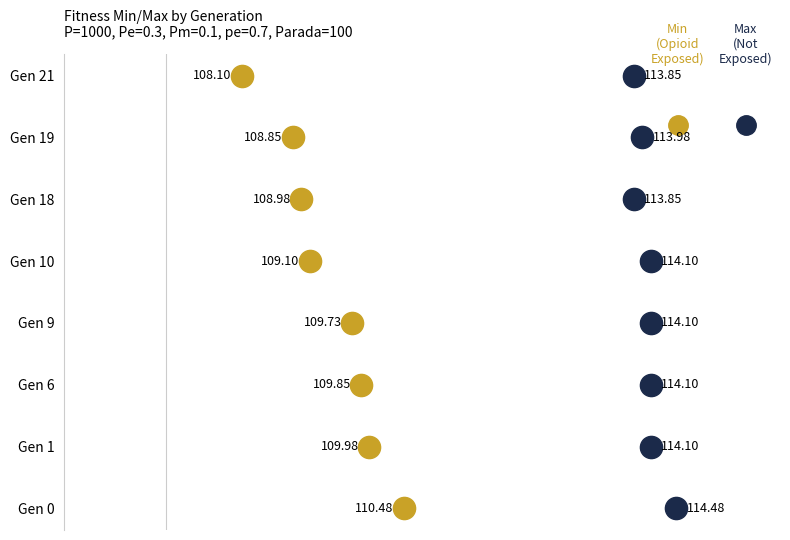

True or false: max has more than 2 points higher than both neighbors.

False